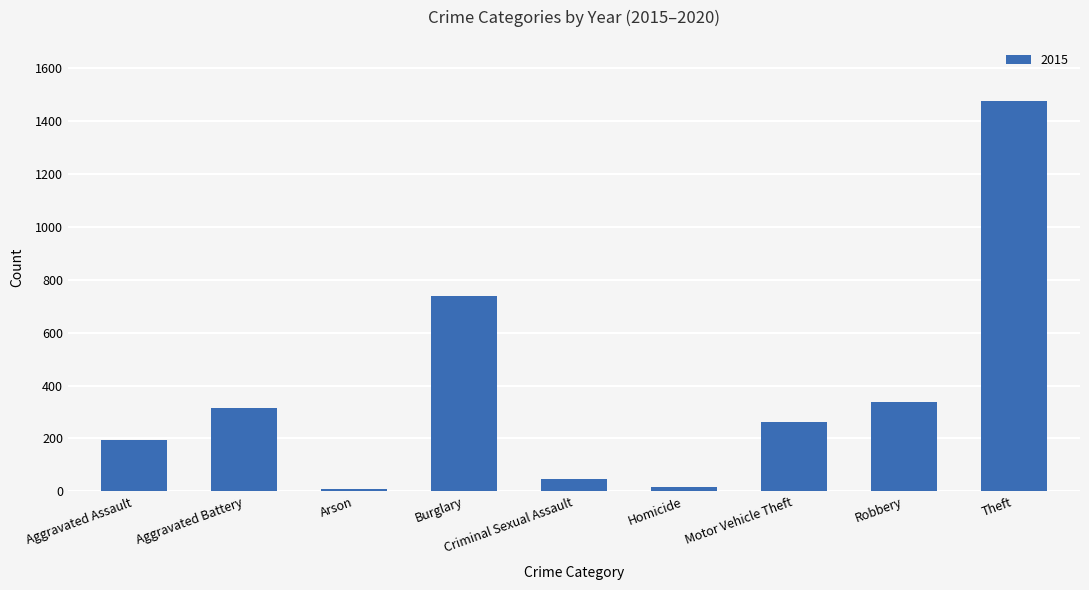

What is the label of the 3rd bar from the right?

Motor Vehicle Theft